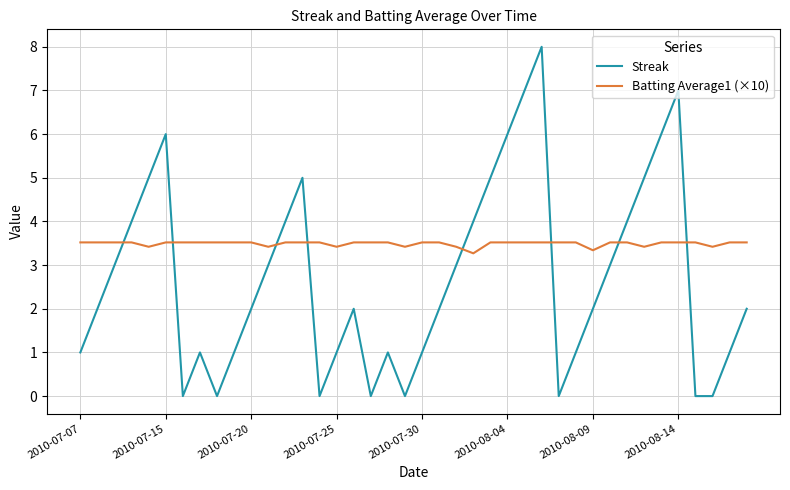

What is the highest value of the Streak series?

8.0